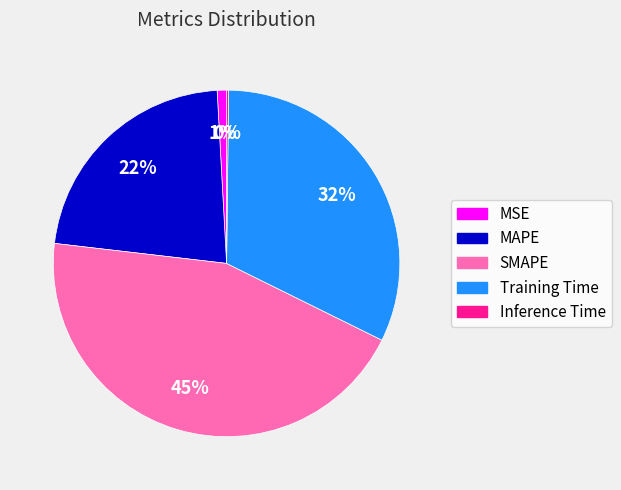

To the nearest percent, what percentage of the pie is SMAPE?

45%